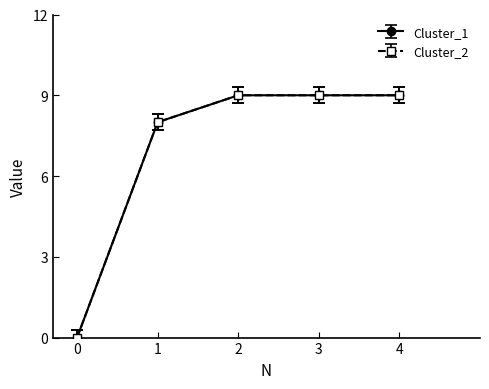

What are all the series names shown in the legend?

Cluster_1, Cluster_2